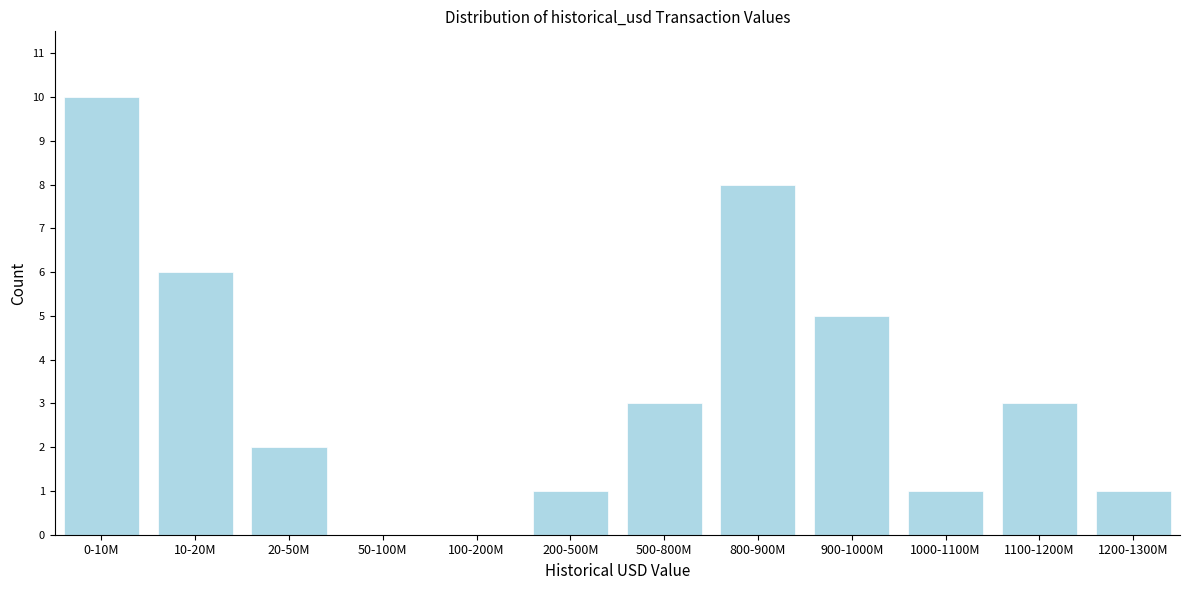

Reading left to right, list all the values displayed in this chart.

0-10M=10	10-20M=6	20-50M=2	50-100M=0	100-200M=0	200-500M=1	500-800M=3	800-900M=8	900-1000M=5	1000-1100M=1	1100-1200M=3	1200-1300M=1